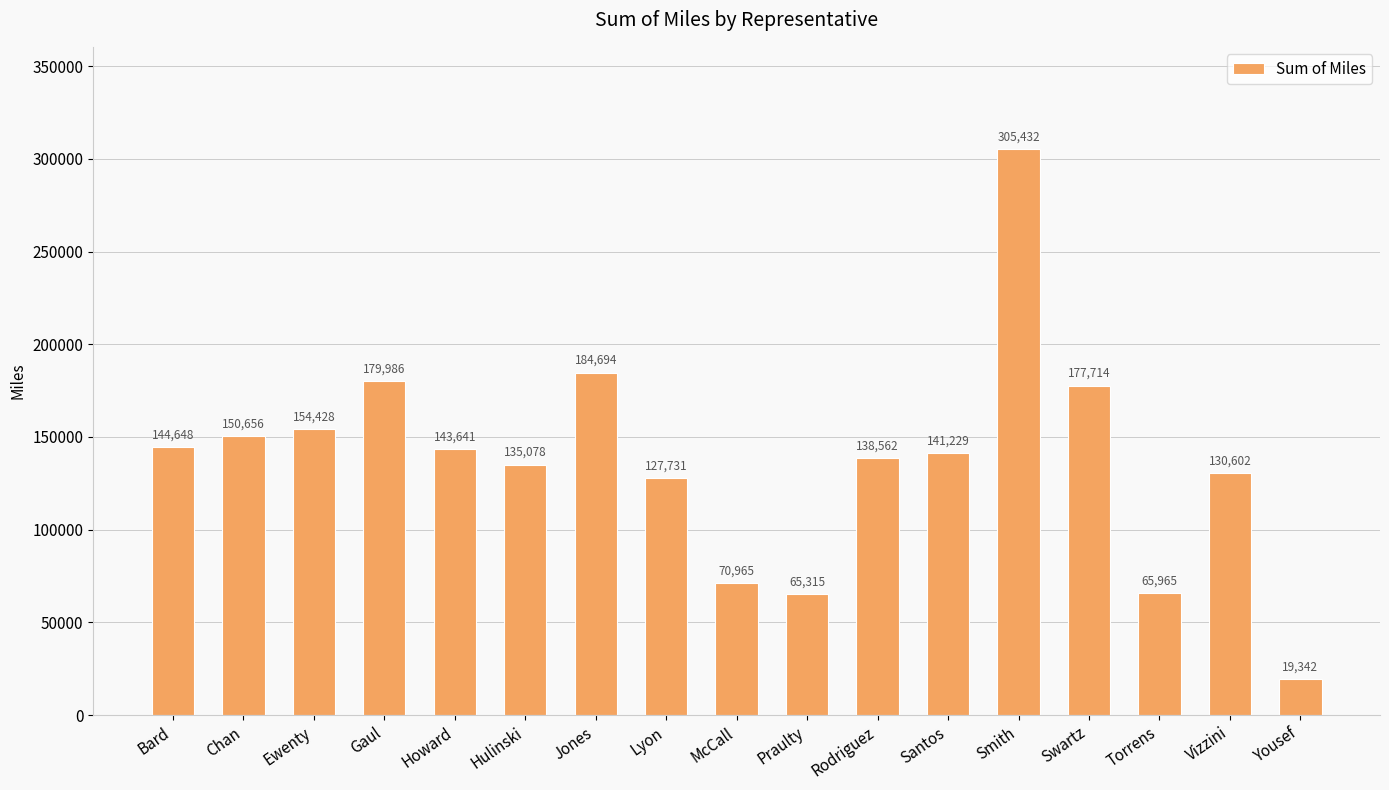

At which label does the data first exceed 141229?

Bard